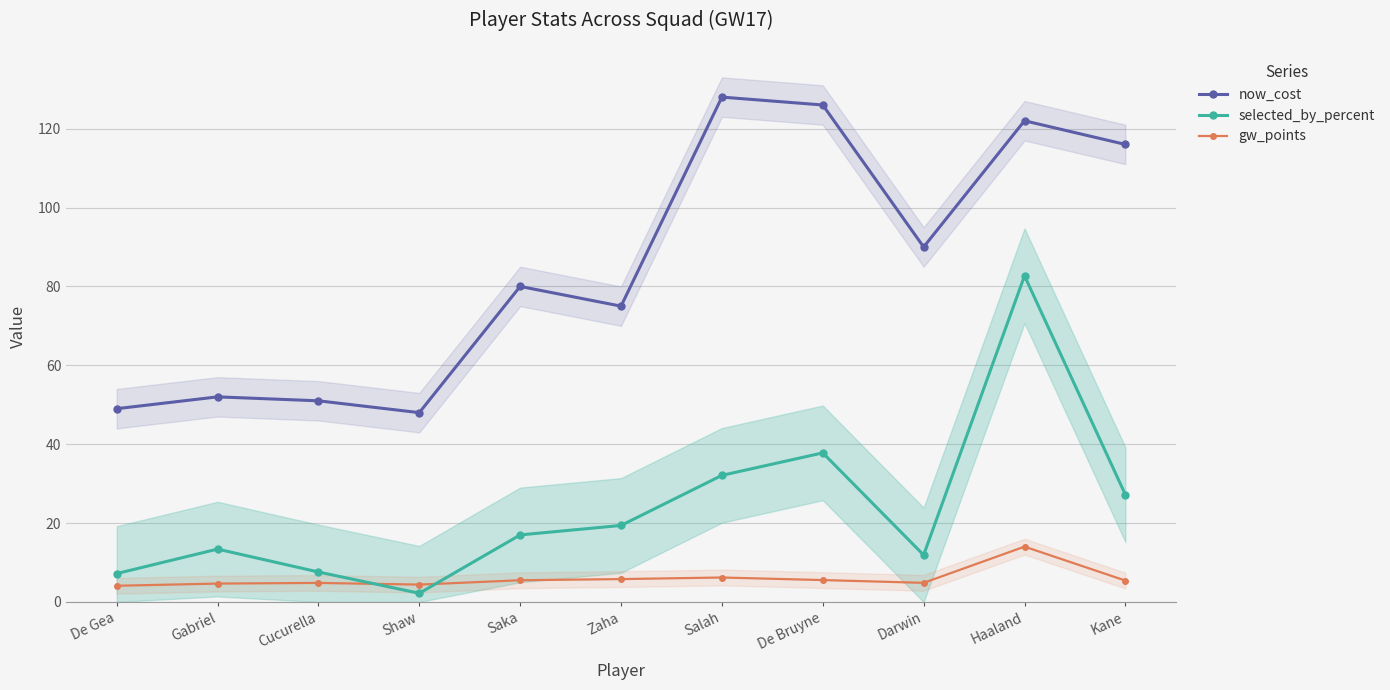

What is the sum of all gw_points values?

65.3